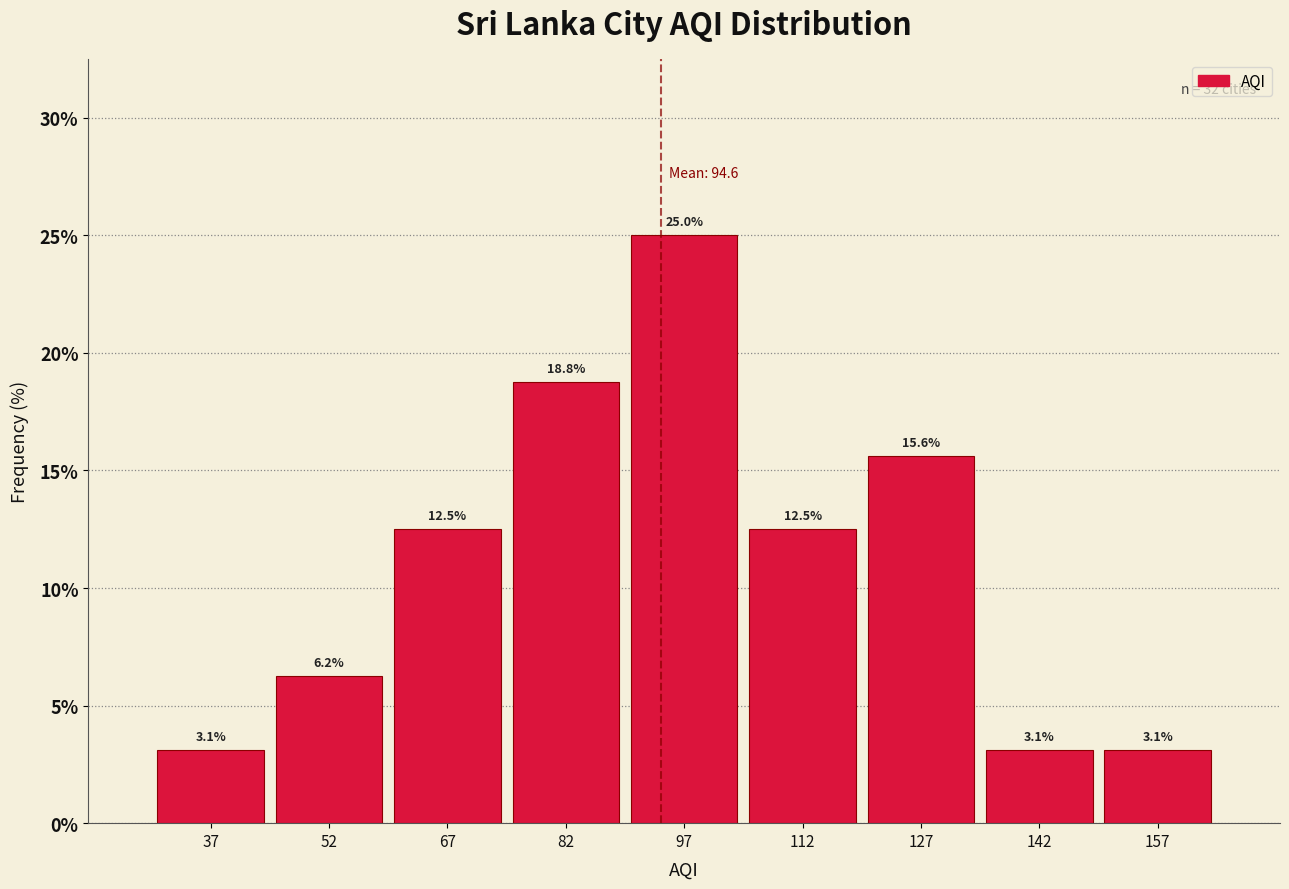

Over which range of the x-axis is the bar tallest?

90 to 105